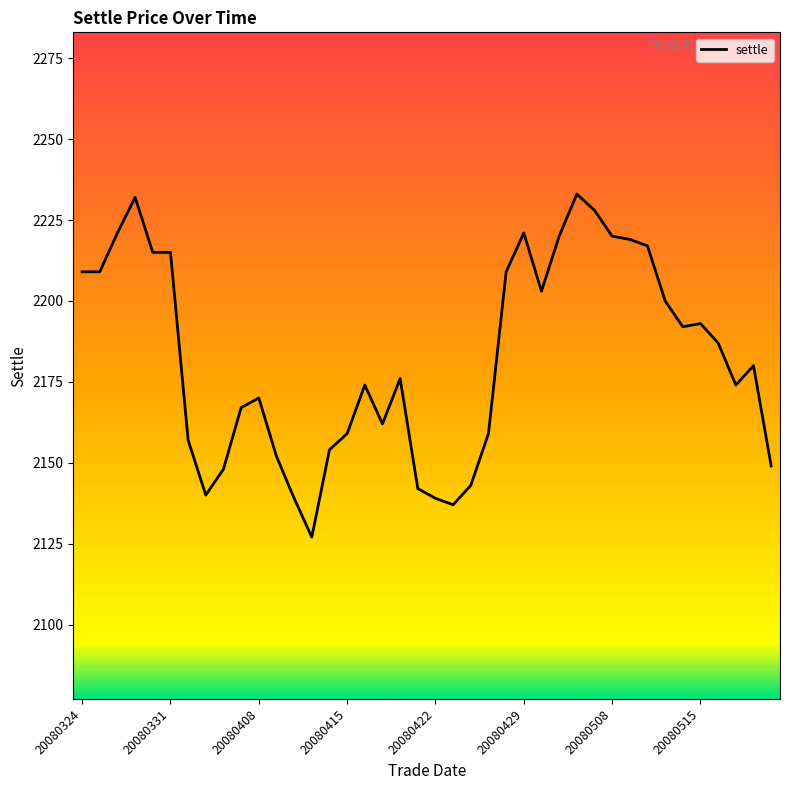

What is the greatest value displayed?

2233